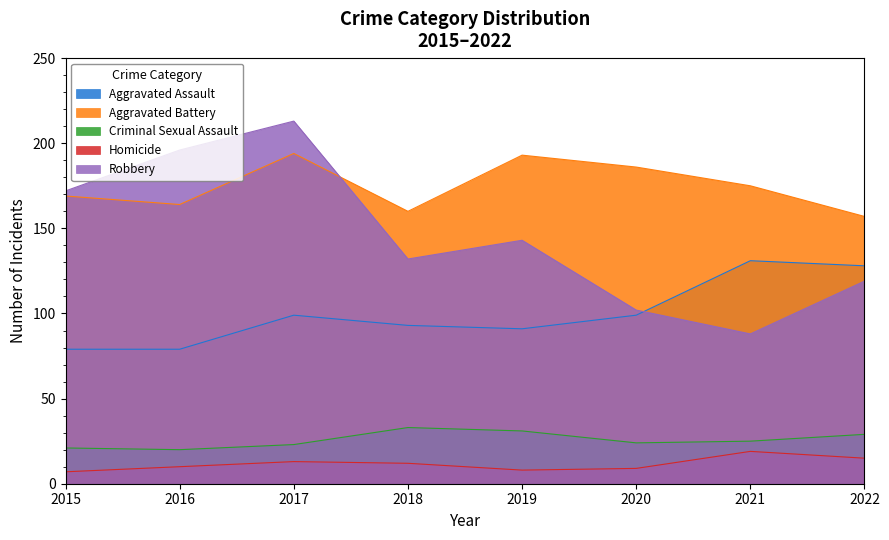

What is the difference between the second highest and minimum values in the Robbery series?

108